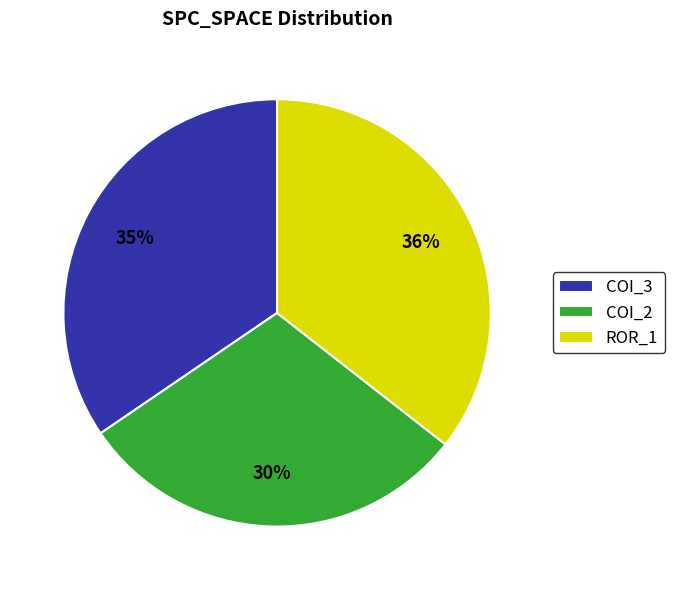

Which category has the smallest portion of the pie?

COI_2